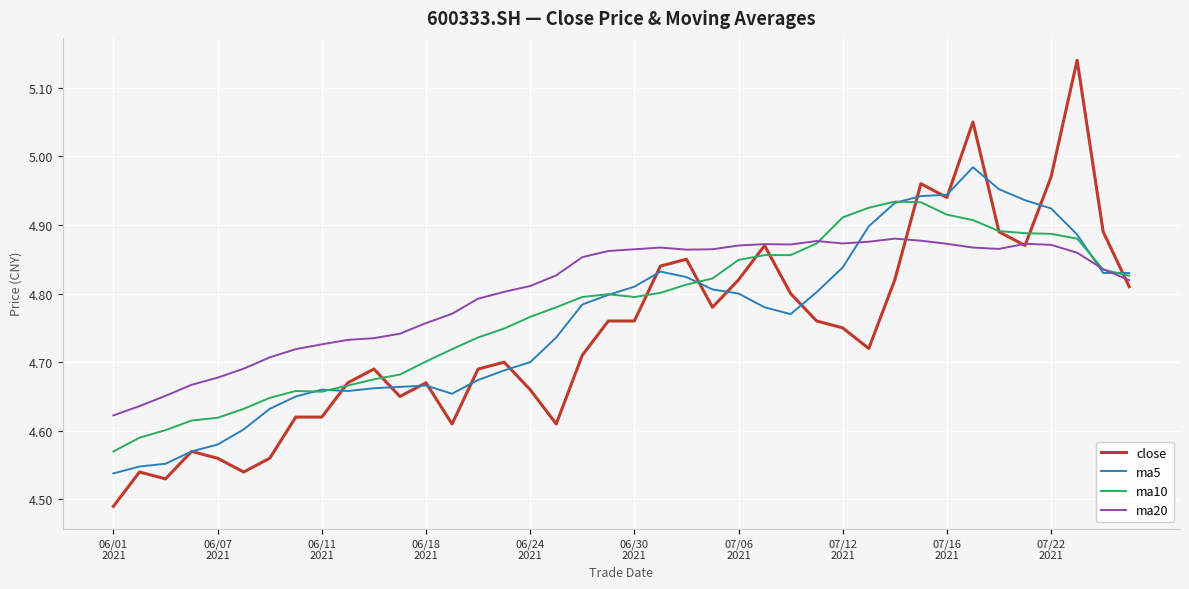

How many lines are shown in the chart?

4